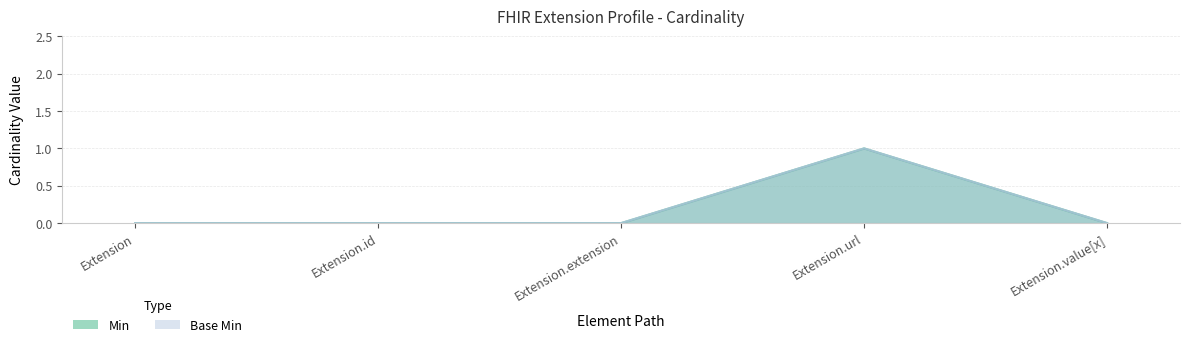

What is the difference between the maximum and minimum values in the Base Min series?

1